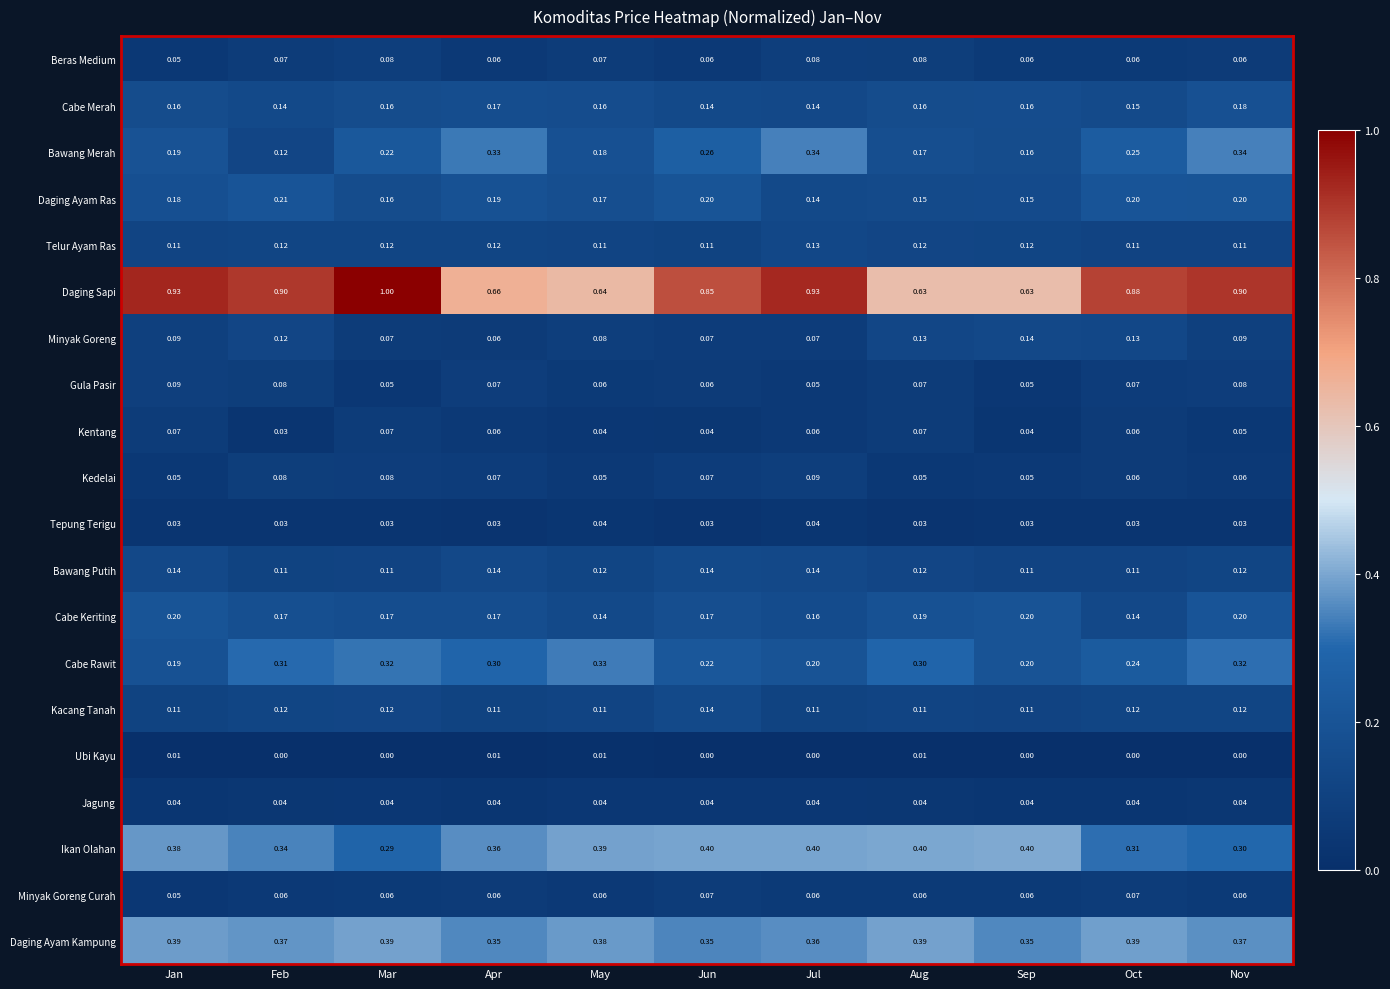

Which series has the largest total across all categories?

Daging Sapi